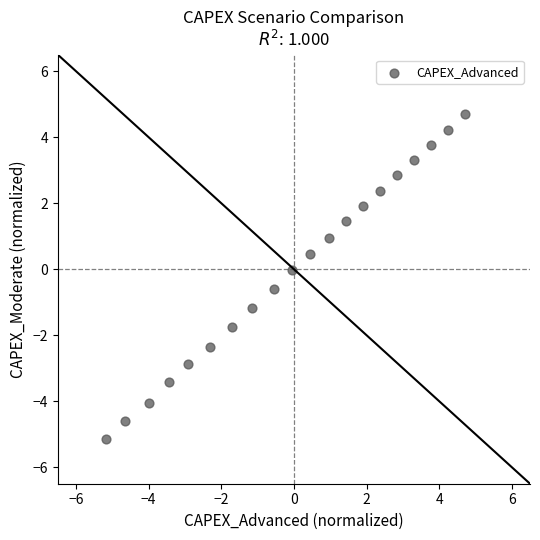

What is the range of X values (max minus min)?

9.9